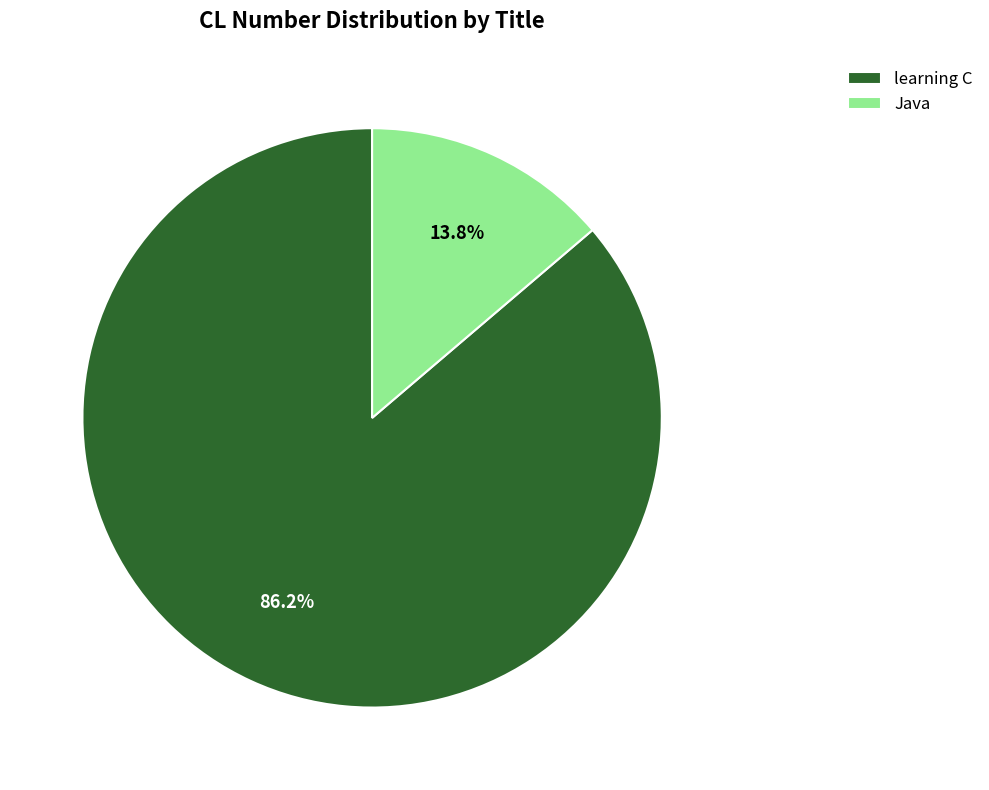

What percentage do learning C and Java together represent?

100.0%